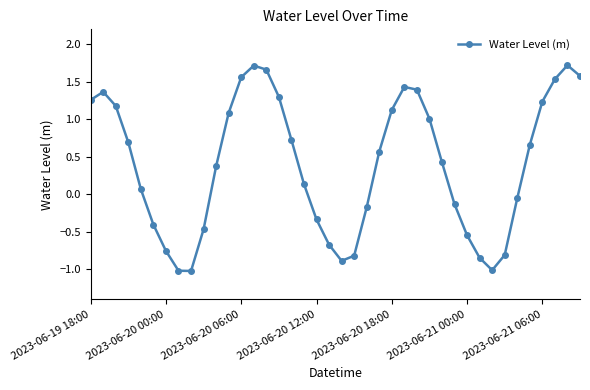

What is the value of the 29th point from the left?

0.4